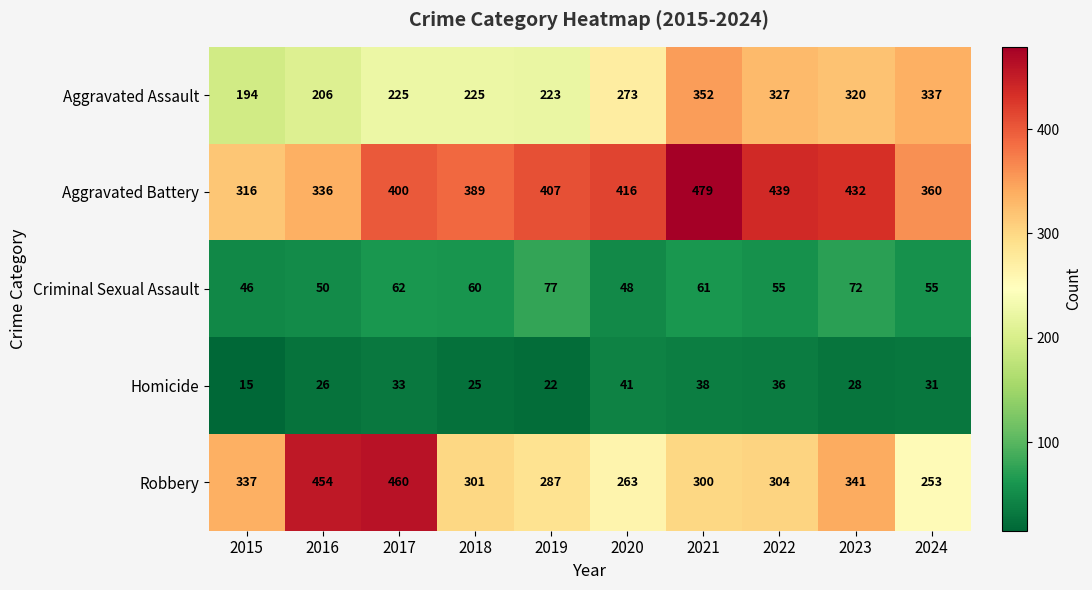

At which category does the chart reach its minimum across all series?

2015